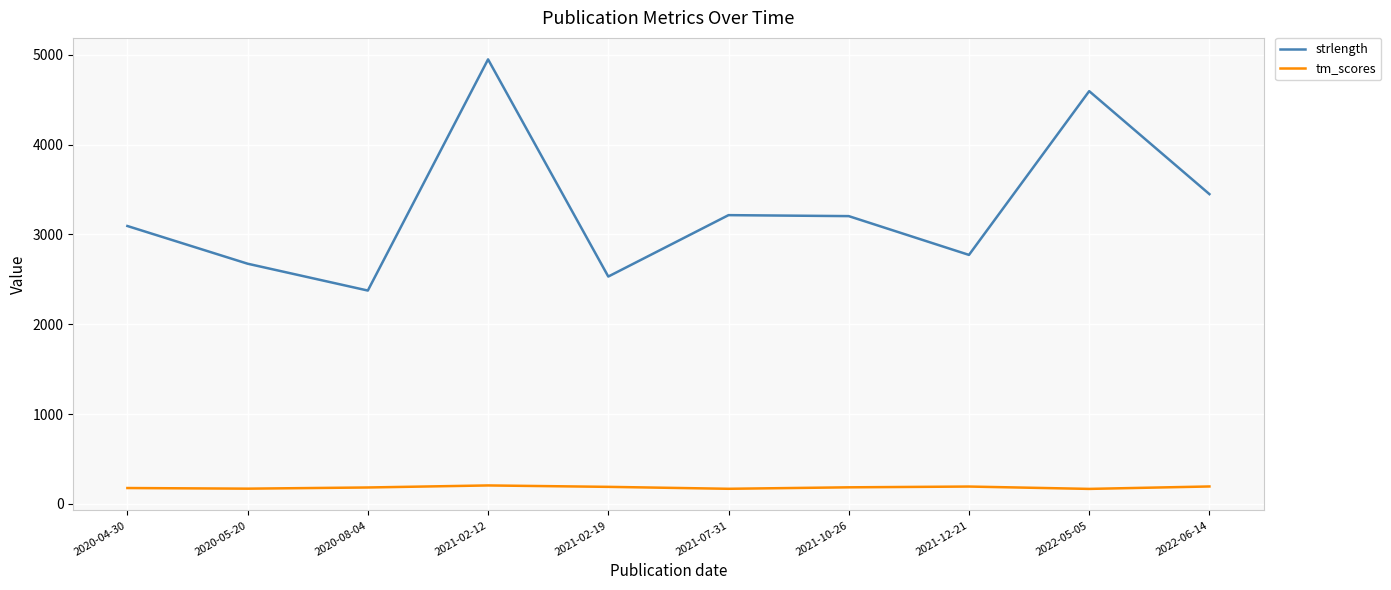

The value of strlength at 2021-07-31 is 3215.0. True or false?

True